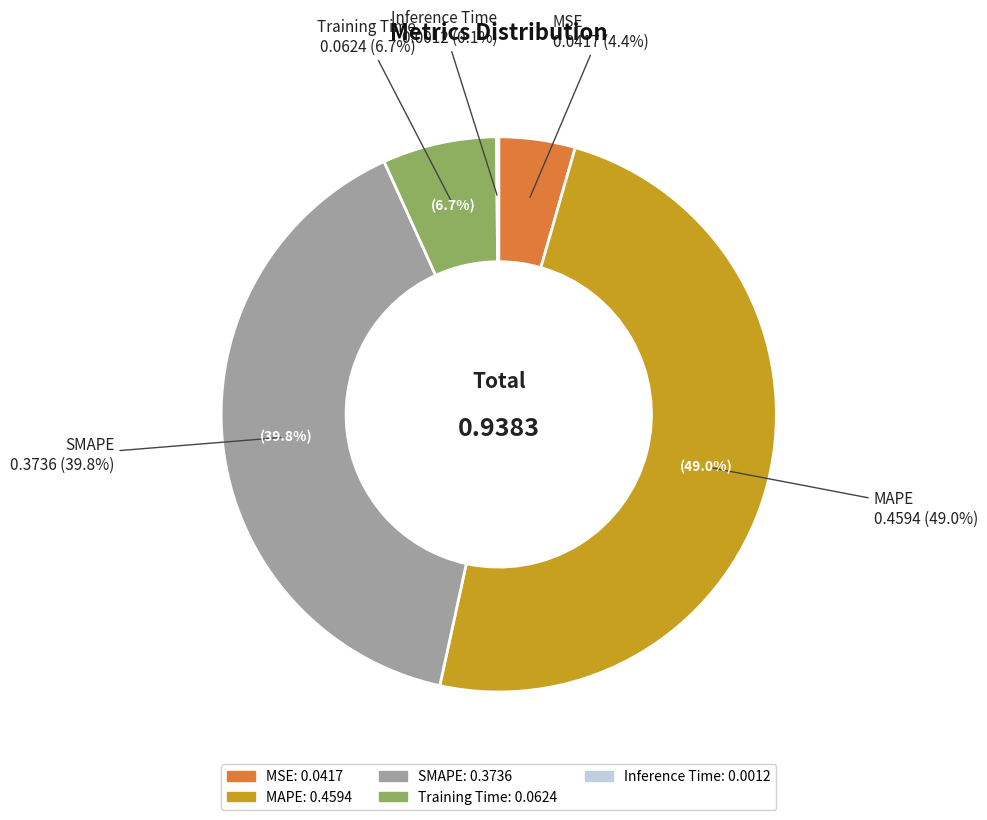

To the nearest percent, what portion does Training Time represent?

7%